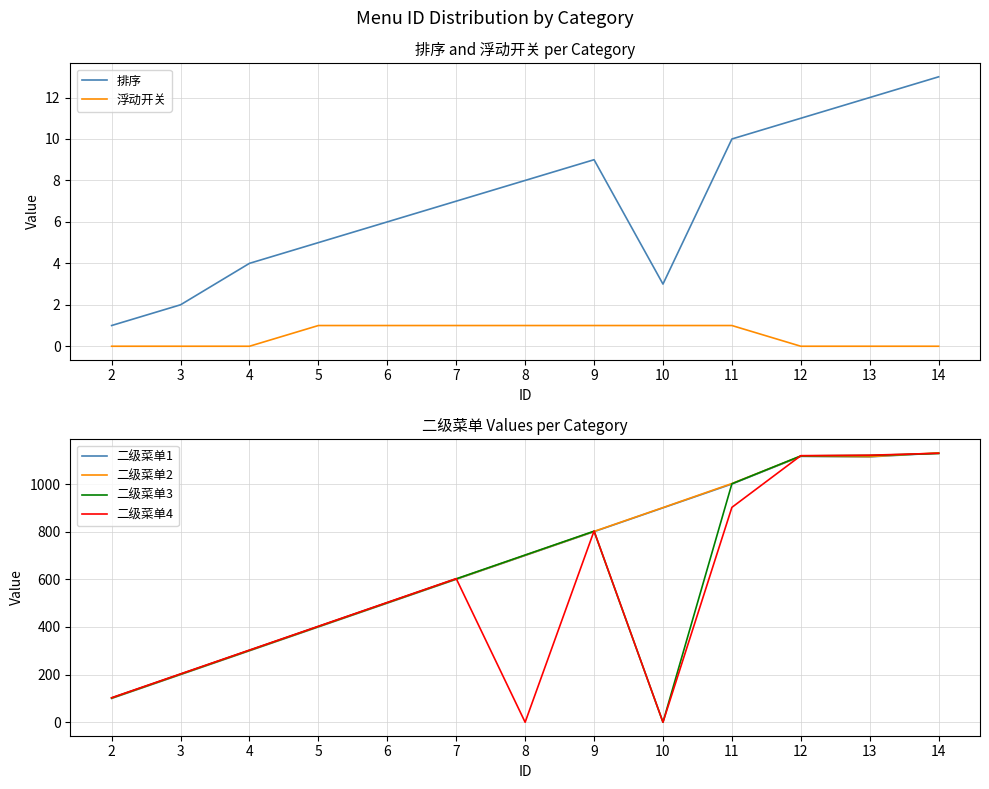

How many 浮动开关 values are between 0 and 1?

13